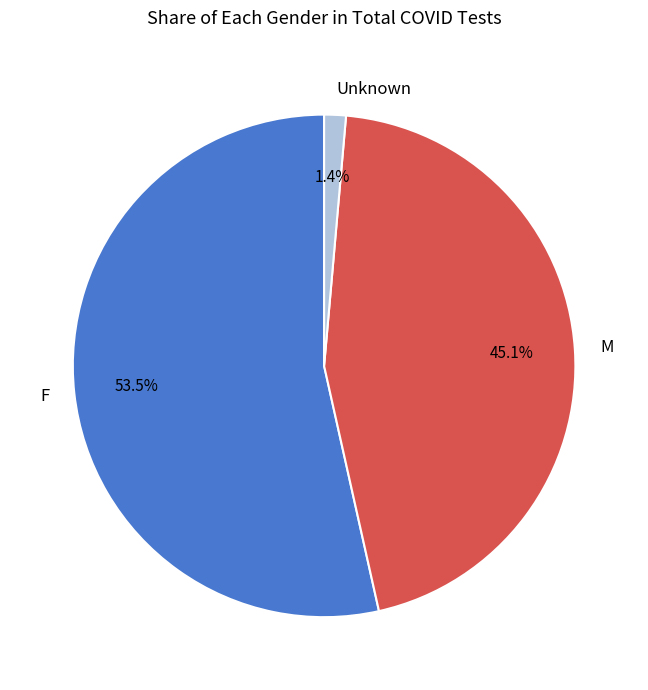

What portion of the pie excludes M?

54.9%